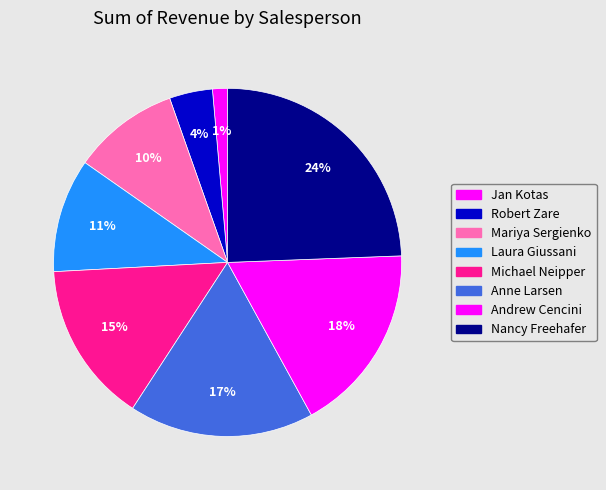

What is the total percentage of Mariya Sergienko and Michael Neipper?

24.9%